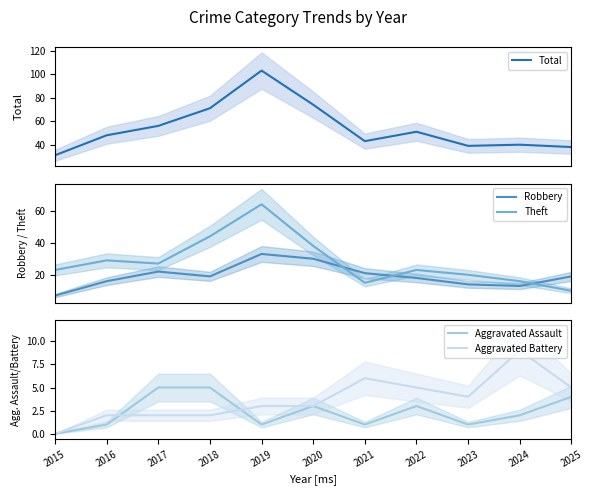

Is the value of Robbery at 2022 greater than the value of Total at 2017?

No